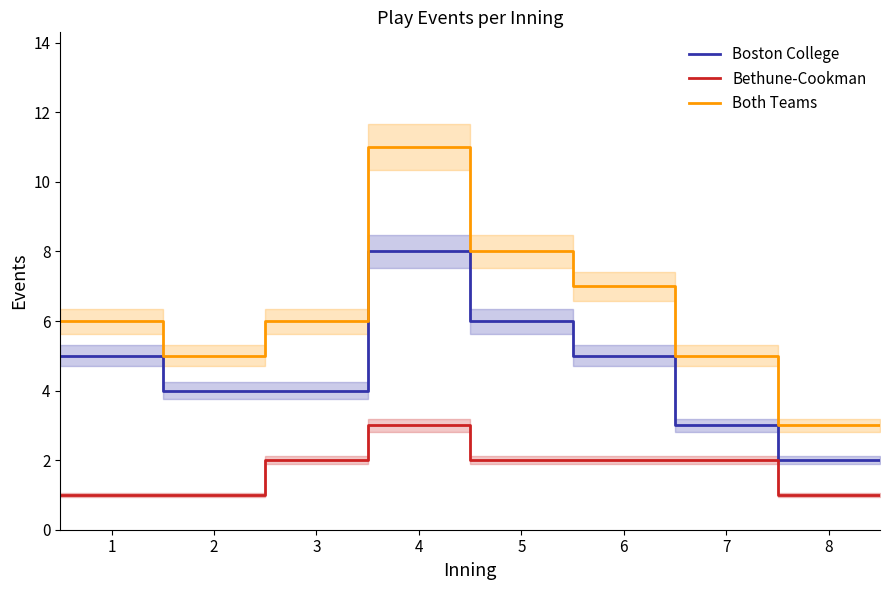

How many lines are shown in the chart?

3